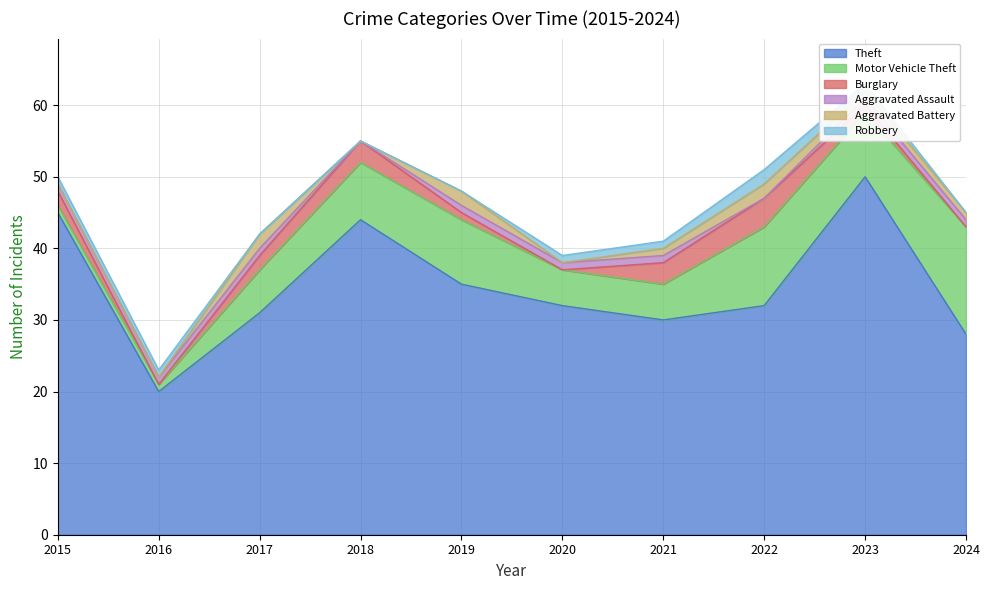

In Motor Vehicle Theft, how many points are lower than both neighbors (excluding endpoints)?

1